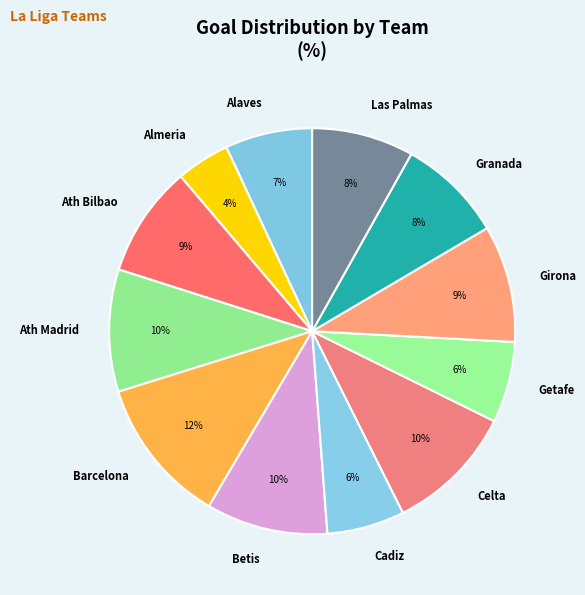

How many slices are in this pie chart?

12